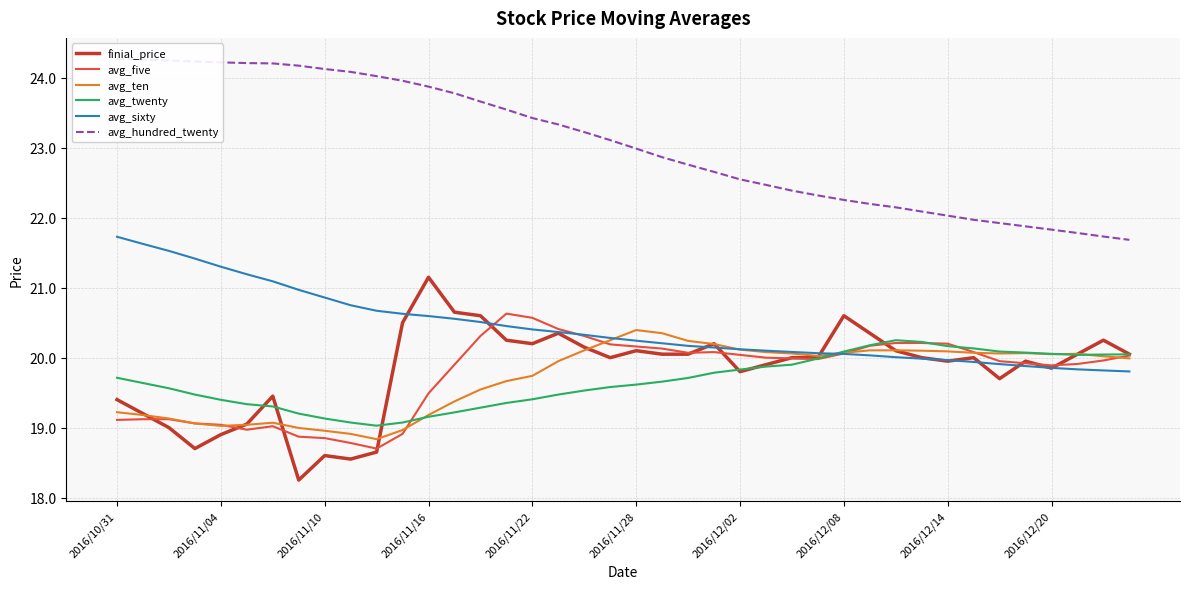

Rank the series by their maximum value, from highest to lowest.

avg_hundred_twenty, avg_sixty, finial_price, avg_five, avg_ten, avg_twenty